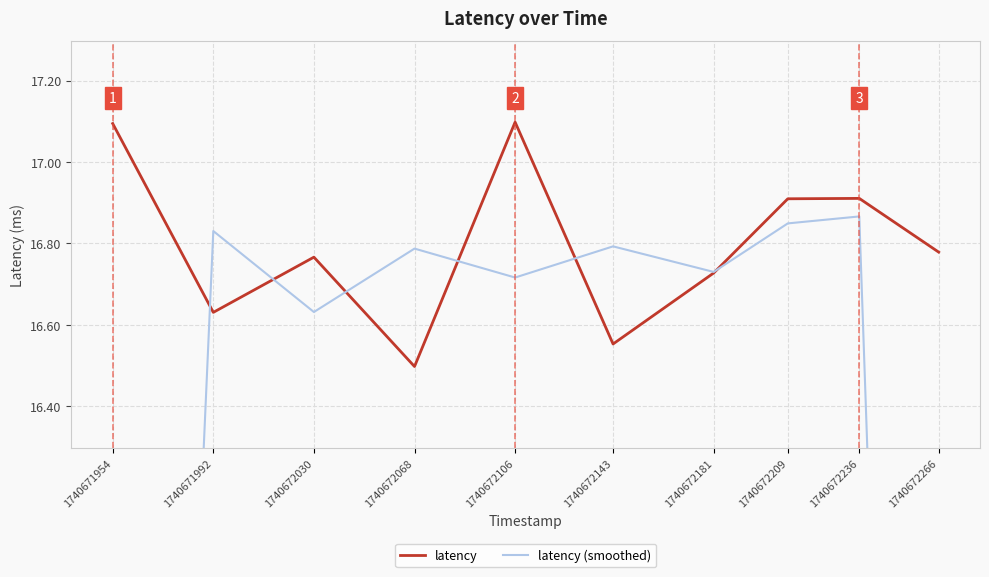

What is the maximum value for latency?

17.1